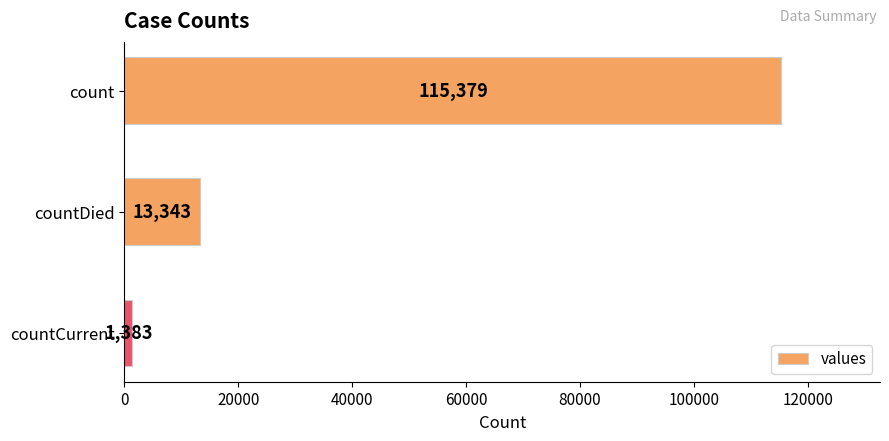

How many categories are shown in the chart?

3